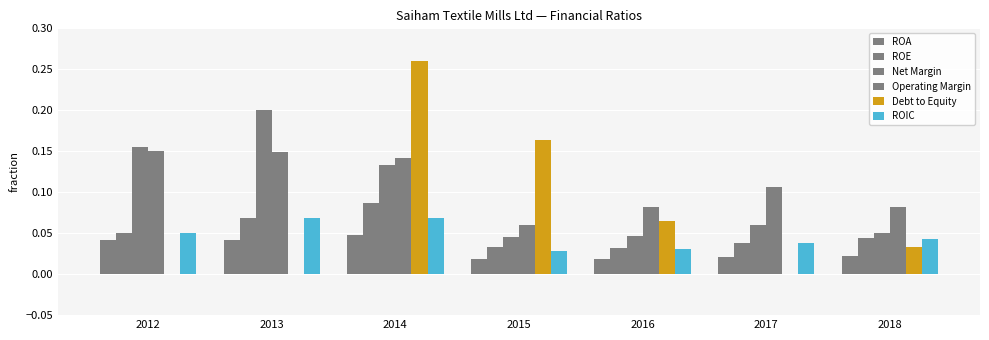

Which label corresponds to the largest value in the chart?

2014